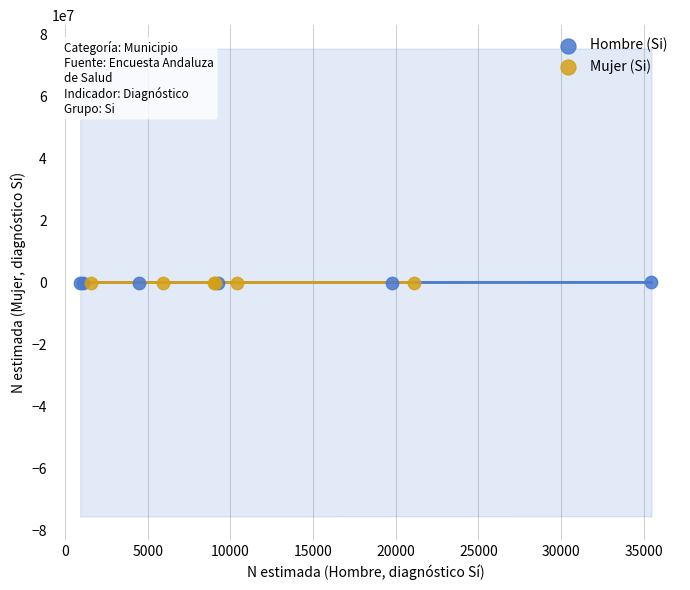

What are all the series names shown in the legend?

Hombre (Si), Mujer (Si)